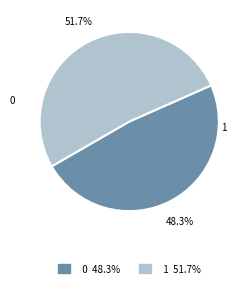

What percentage do 1 and 0 together represent?

100.0%